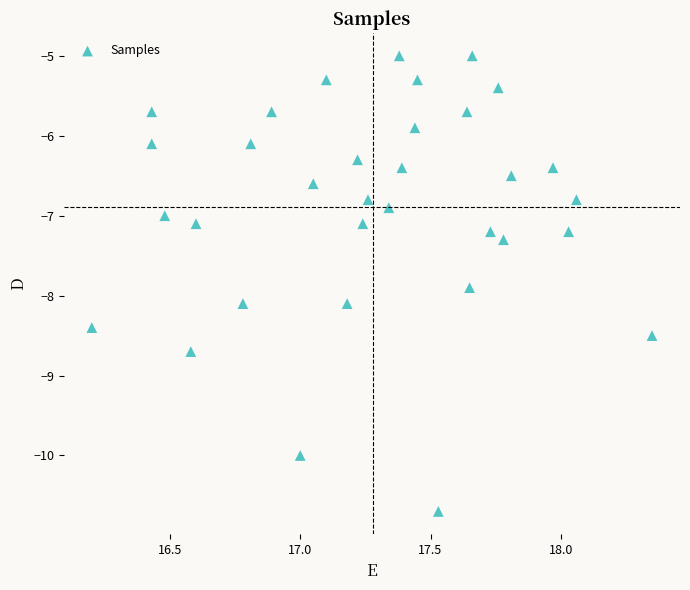

What is the range of X values (max minus min)?

2.2